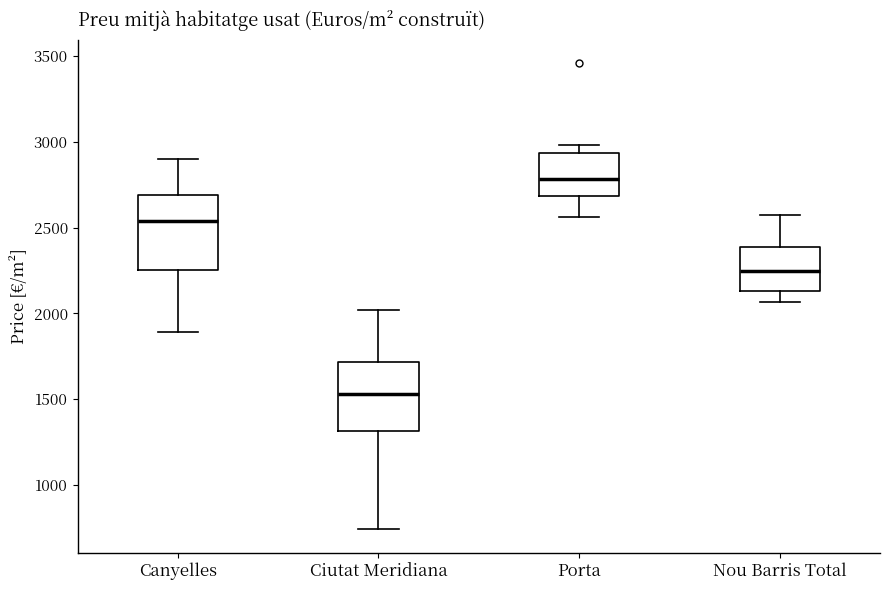

Reading left to right, read every box against the y-axis: the position of its median line, the range the box covers, and the ends of its whiskers. The values are not printed on the chart, so give them approximately, as read against the axis.

Canyelles: median 2550, box 2250 to 2700, whiskers 1900 to 2900
Ciutat Meridiana: median 1550, box 1300 to 1700, whiskers 750 to 2000
Porta: median 2800, box 2700 to 2950, whiskers 2550 to 3000
Nou Barris Total: median 2250, box 2150 to 2400, whiskers 2050 to 2550